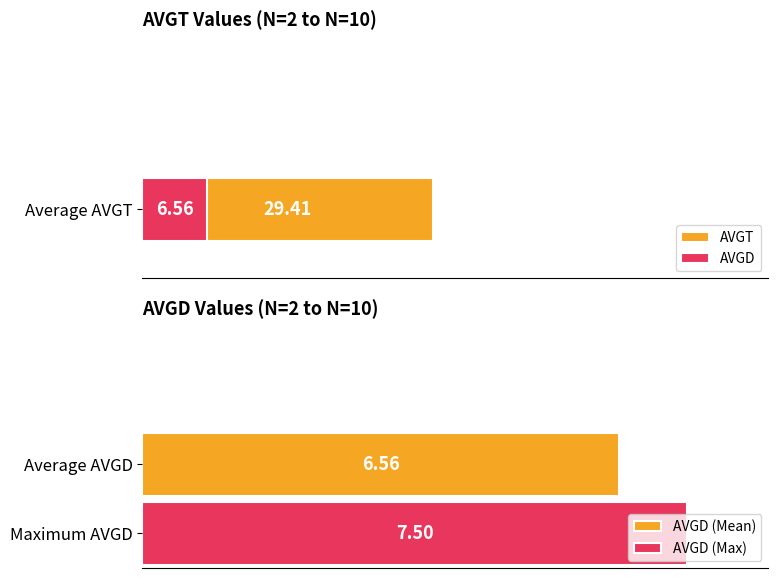

List the series in order of their peak value, lowest first.

AVGD, AVGT